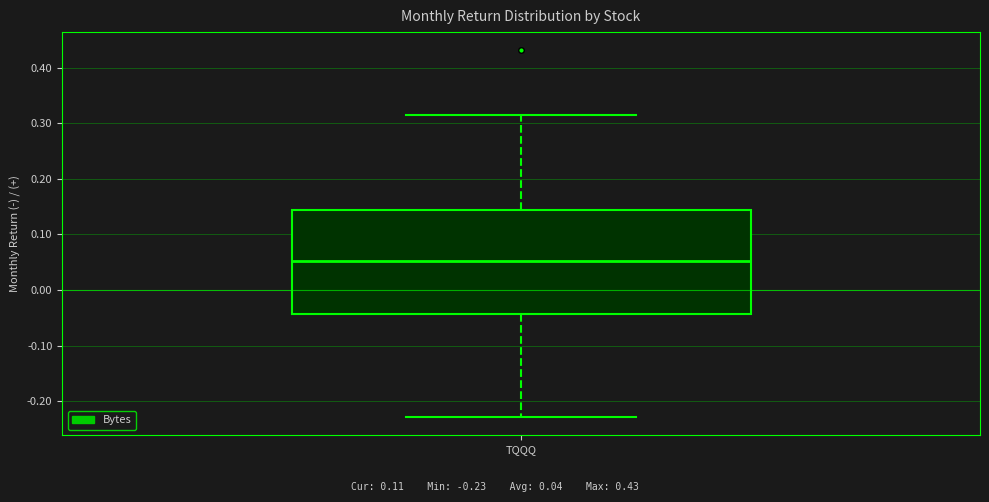

Where does the median line of the box for TQQQ sit on the y-axis? The values are not printed on the chart, so give them approximately, as read against the axis.

0.05